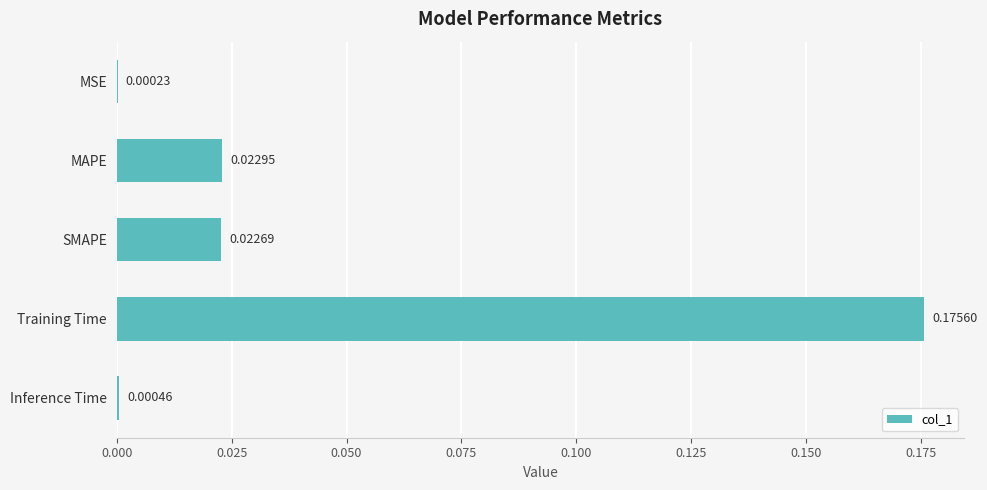

Which category has the highest value across all series?

Training Time